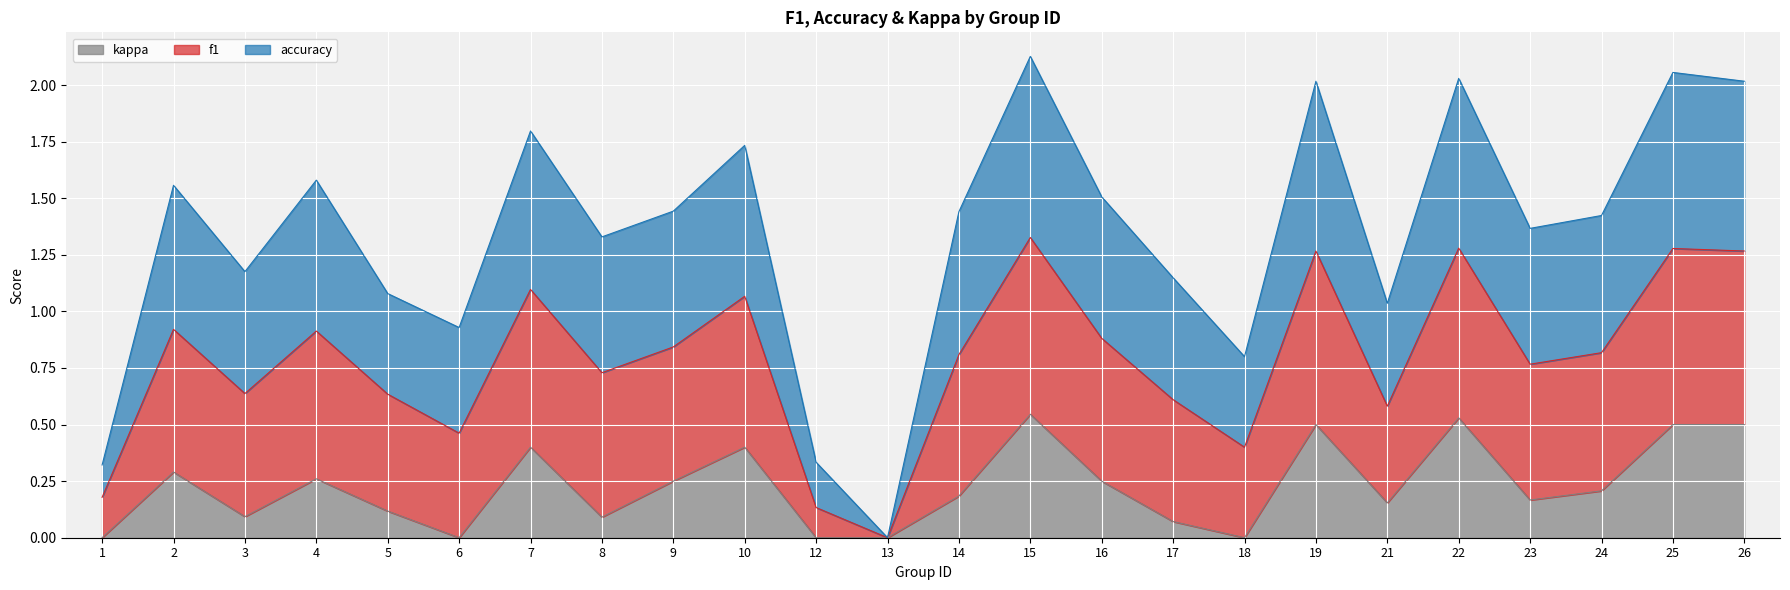

The value of accuracy at 6 is 0.9. True or false?

True